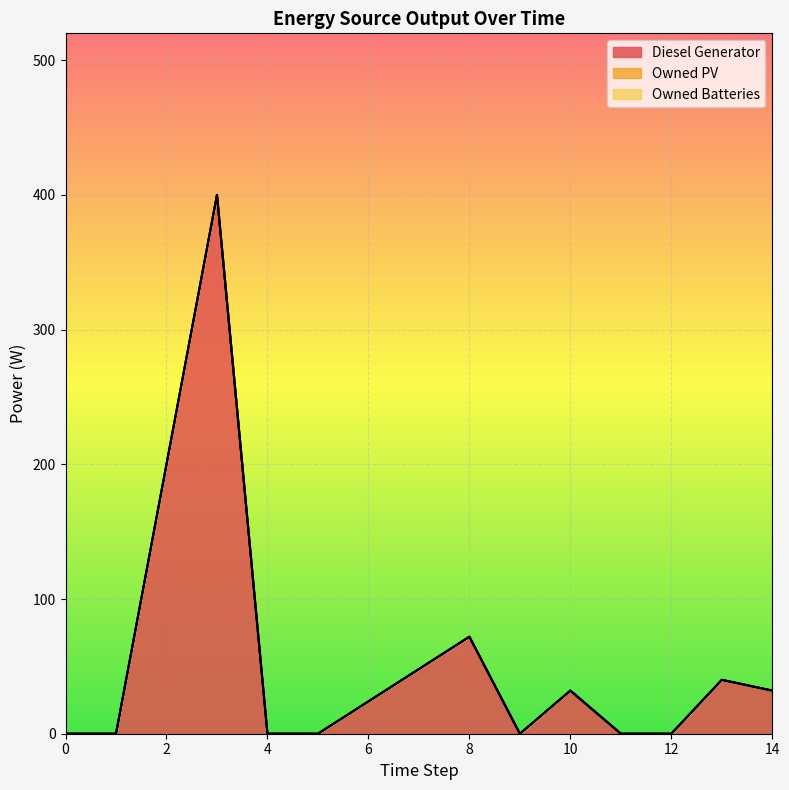

What is the sum of all Diesel Generator values?

576.0